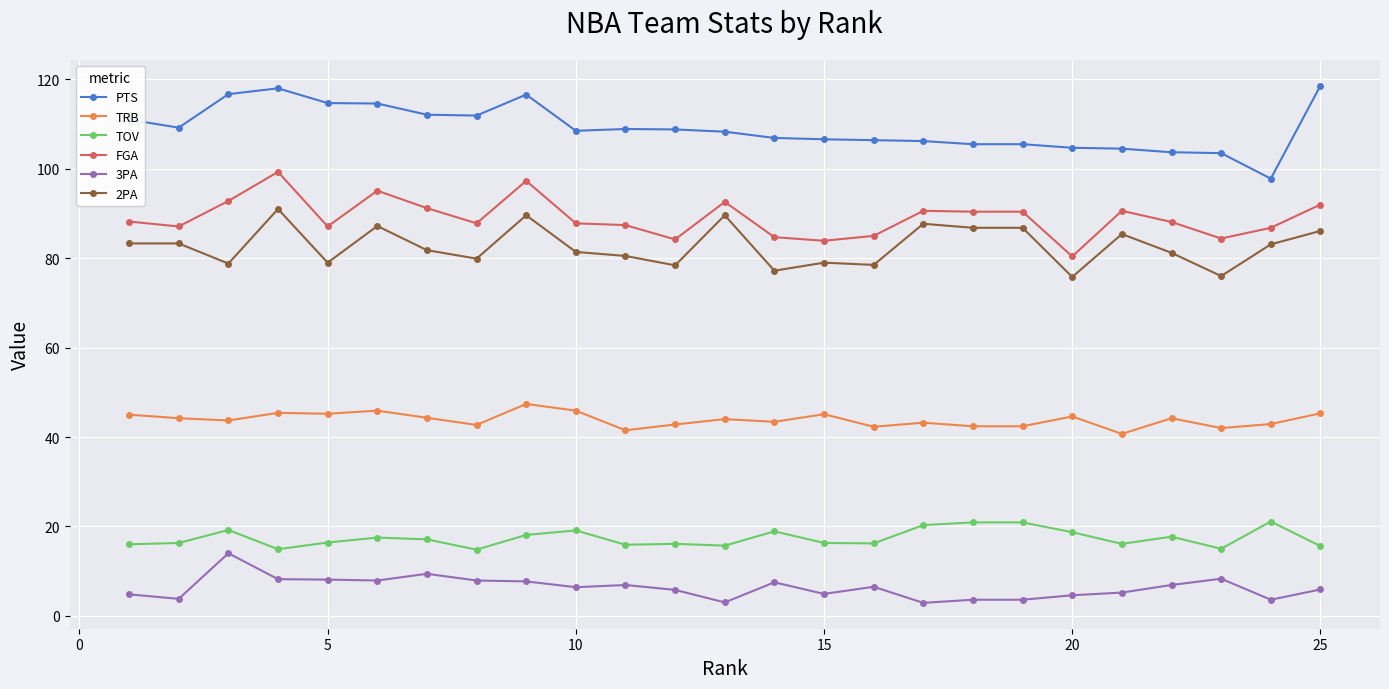

Which series has the largest total across all categories?

PTS